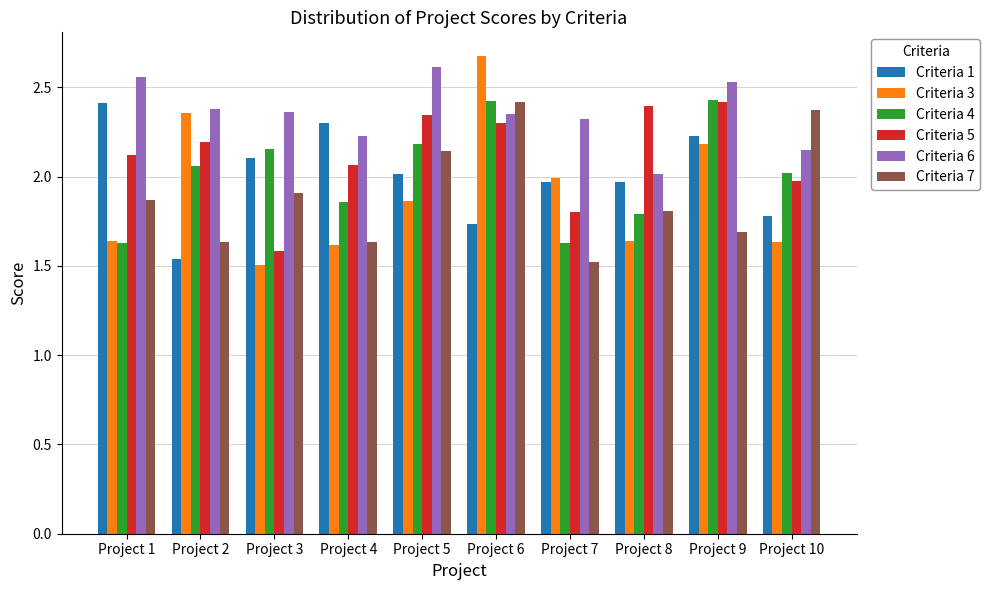

At which label does Criteria 5 first exceed 2?

Project 1